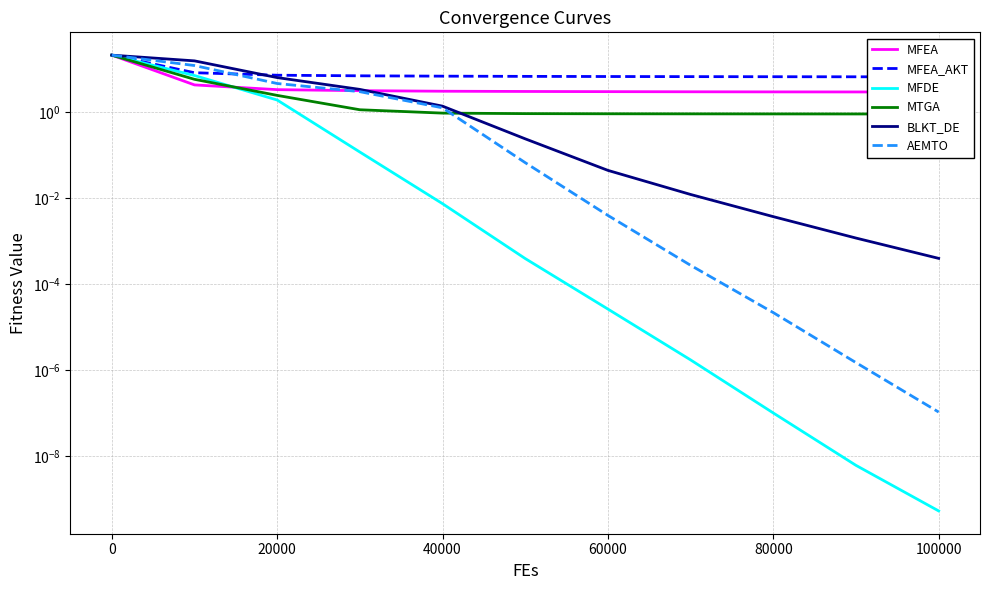

The MFEA_AKT series shows 7.3 at 20000. True or false?

True